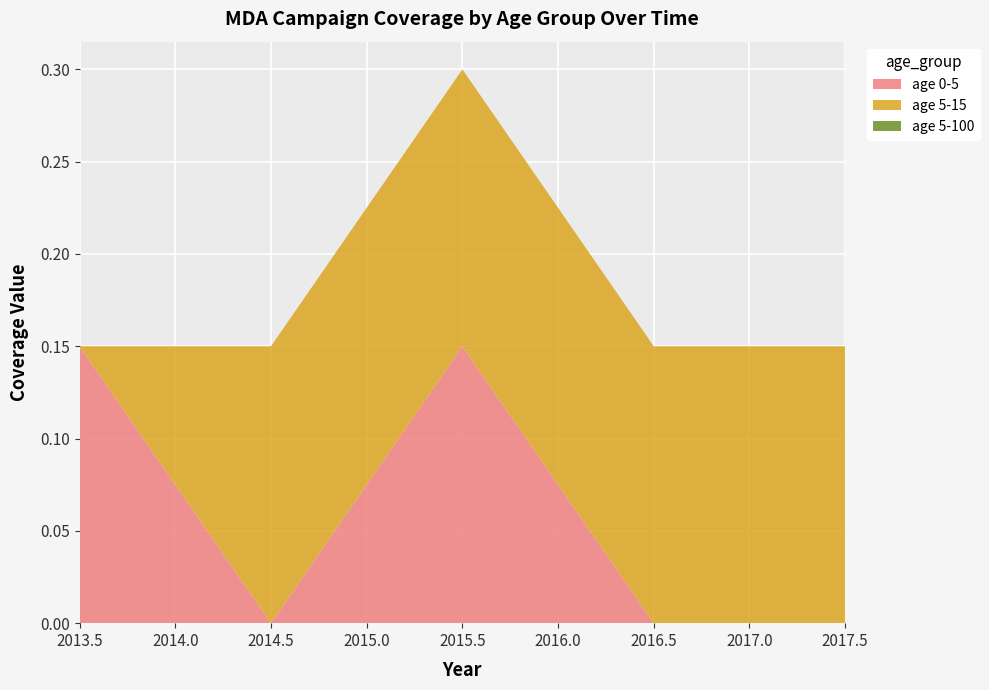

Reading right to left, list all the values displayed in this chart.

age 0-5: 2017.5=0.0	2016.5=0.0	2015.5=0.1	2014.5=0.0	2013.5=0.1
age 5-15: 2017.5=0.1	2016.5=0.1	2015.5=0.1	2014.5=0.1	2013.5=0.0
age 5-100: 2017.5=0.0	2016.5=0.0	2015.5=0.0	2014.5=0.0	2013.5=0.0